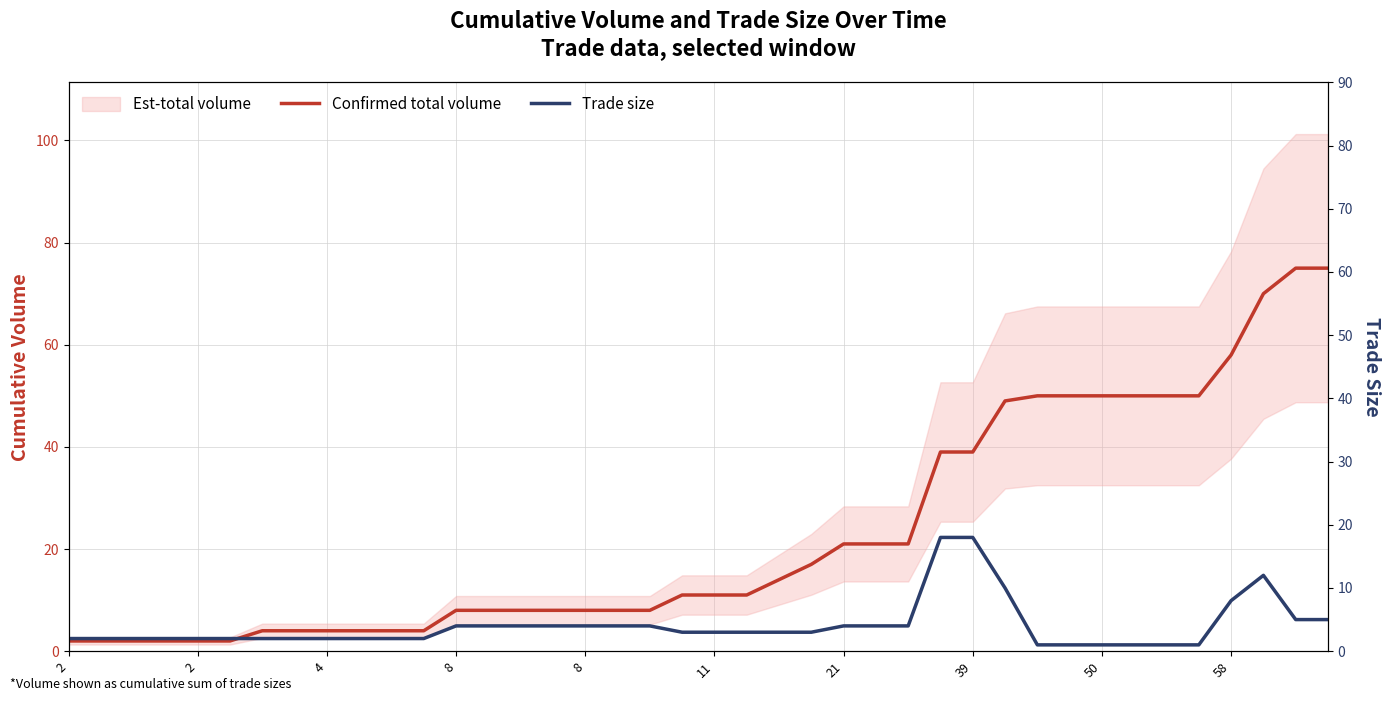

The value of Trade size at 27 is 18. True or false?

True